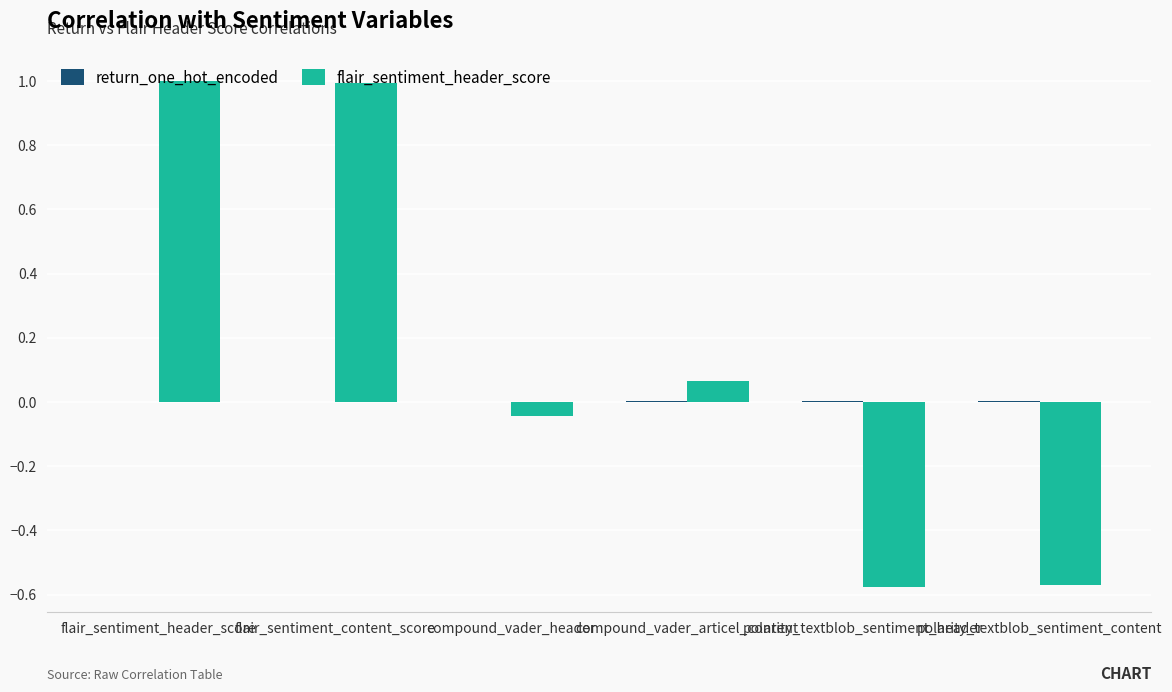

Which series has the largest total across all categories?

flair_sentiment_header_score